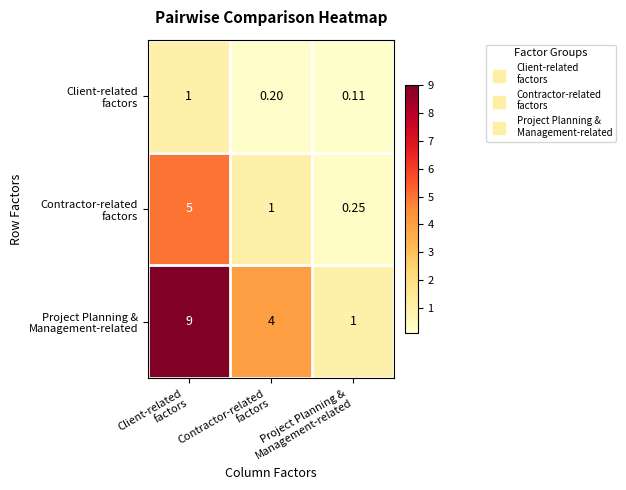

How many distinct data groups are displayed?

3